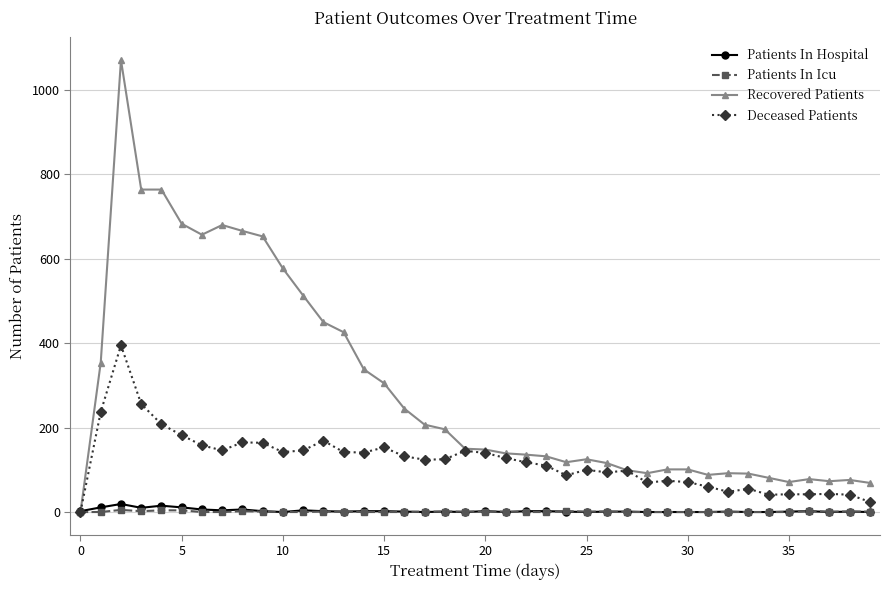

How many data points does each series have?

40